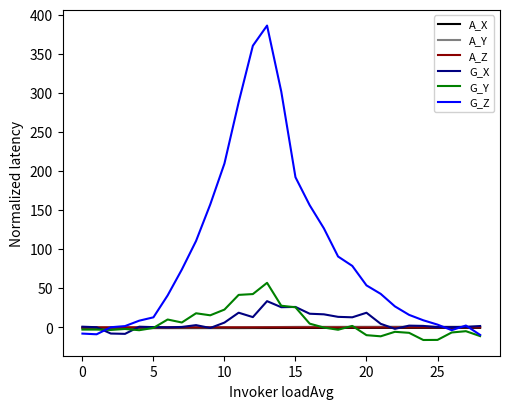

In A_Y, how many points are higher than both neighbors (excluding endpoints)?

4